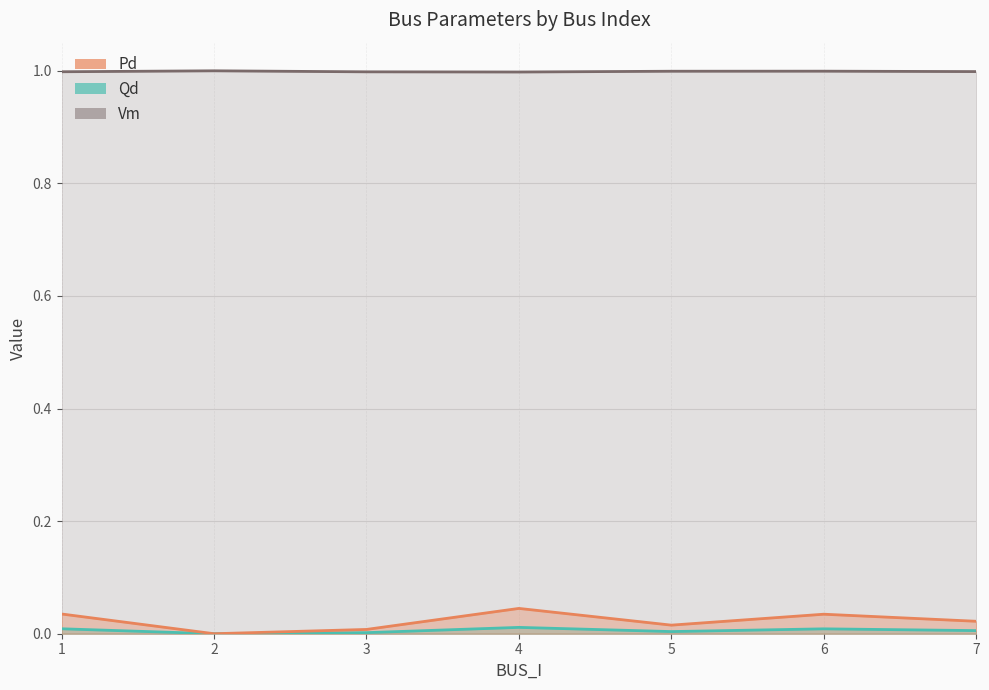

How many Vm values are between 0 and 1?

7